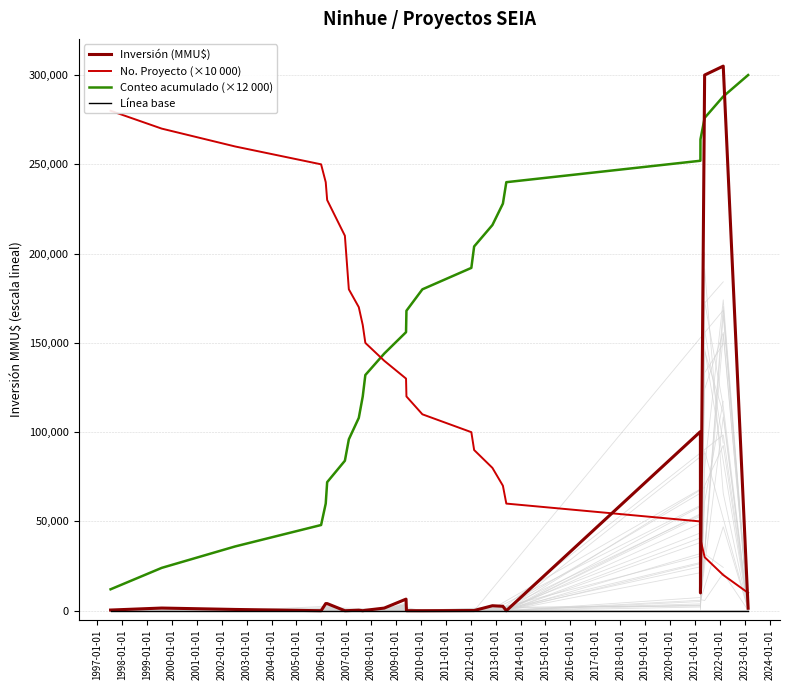

True or false: Línea base and Conteo acumulado (×12 000) intersect in this chart.

False